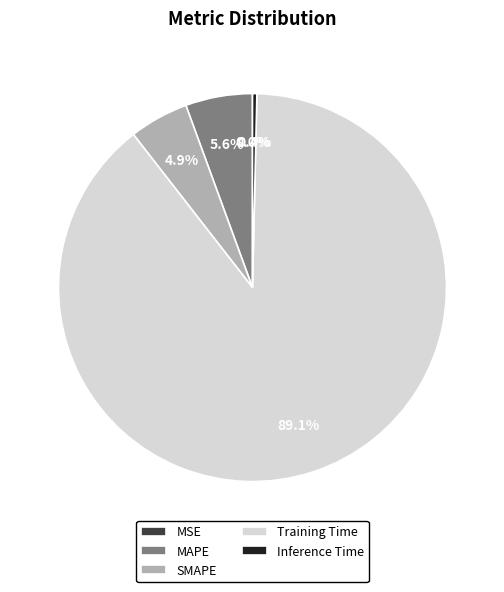

Which slice is the largest?

Training Time